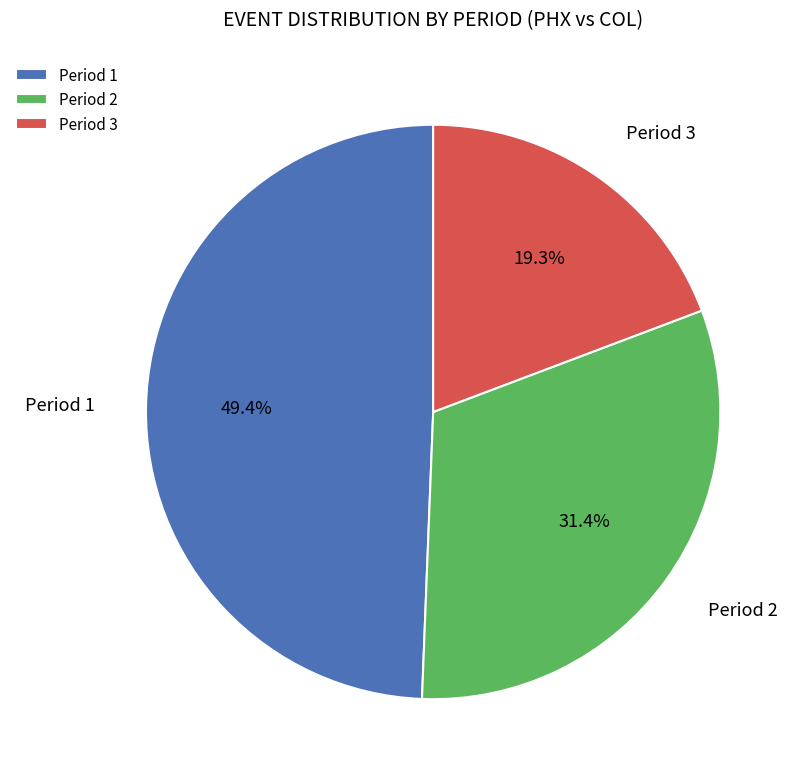

Is it true that Period 2 is 45% of the pie?

False